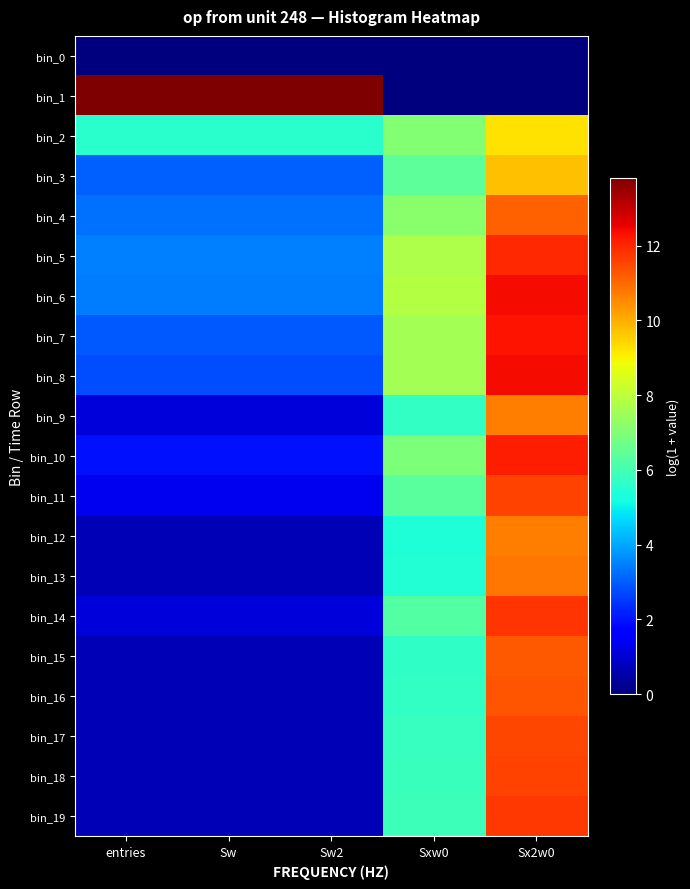

How many categories are shown in the chart?

5